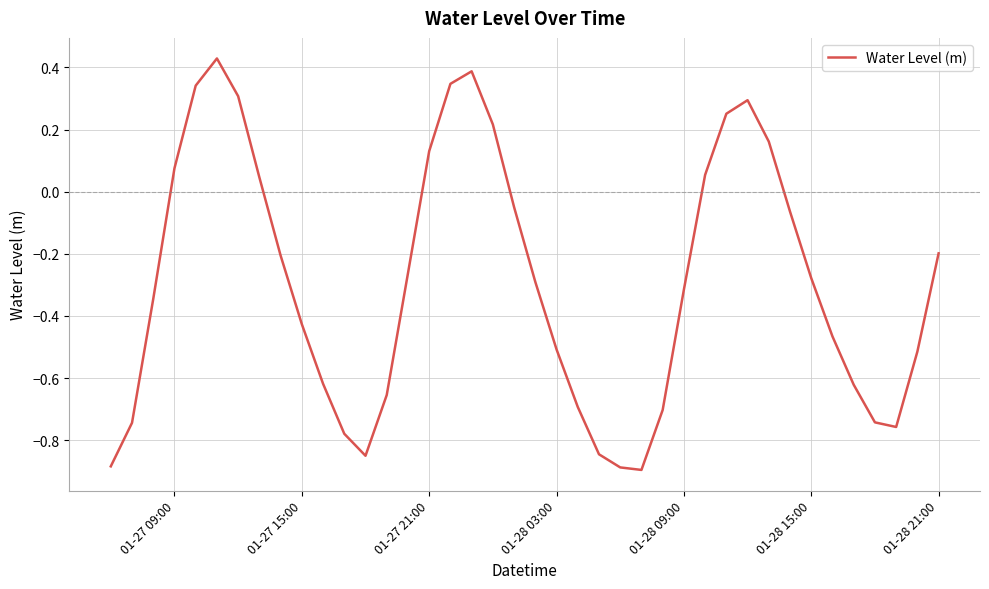

Count the number of values greater than 0.

13